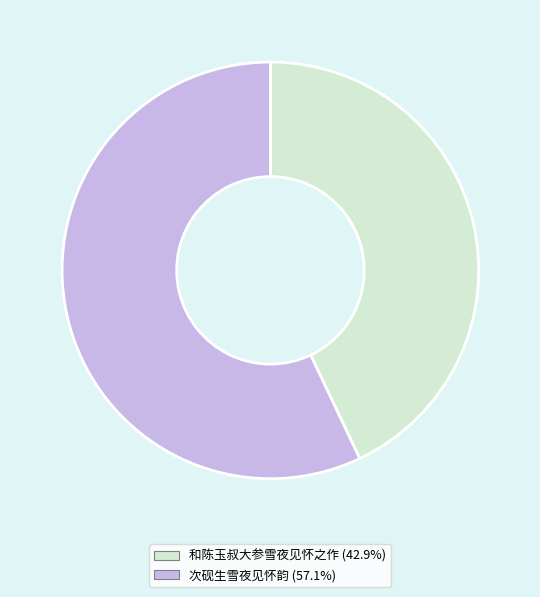

What is the ratio of the value at 和陈玉叔大参雪夜见怀之作 to the value at 次砚生雪夜见怀韵?

0.8